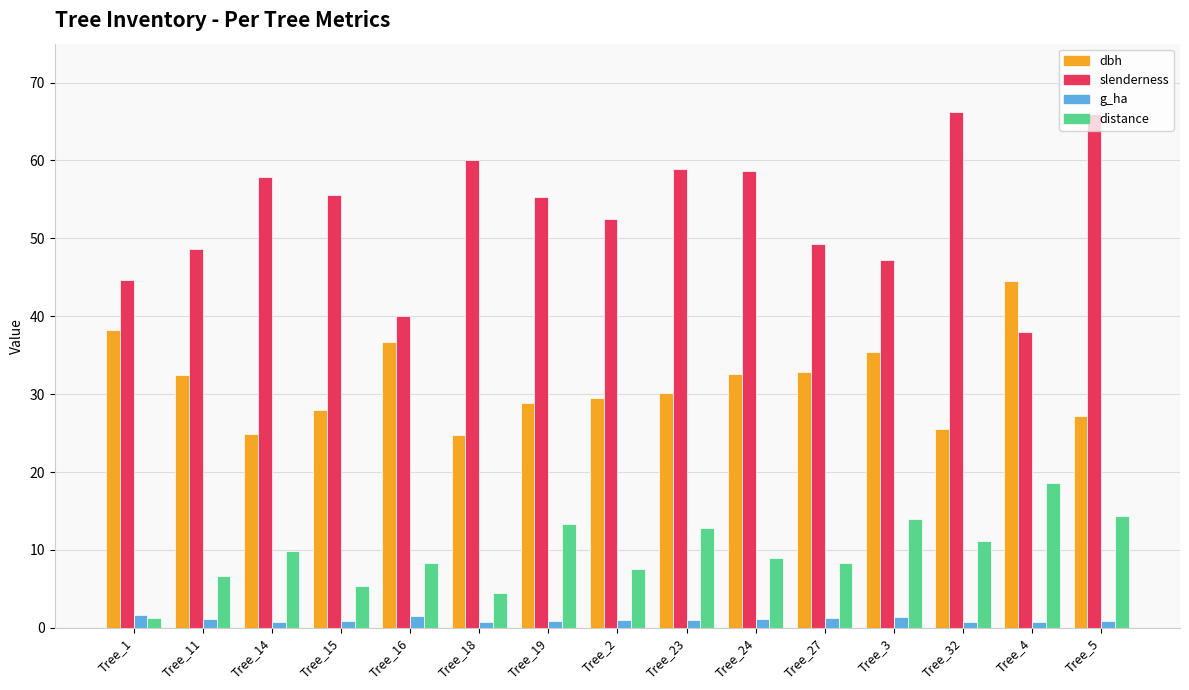

What is the average value of the g_ha series?

1.0